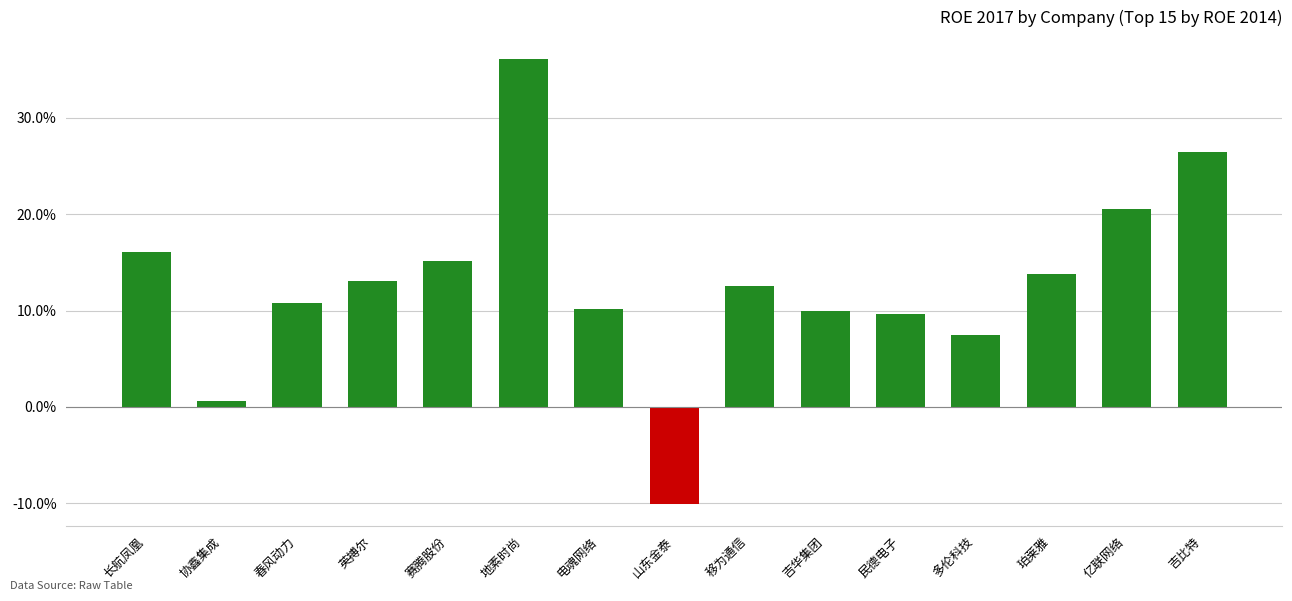

Where does the data first go above 12?

长航凤凰